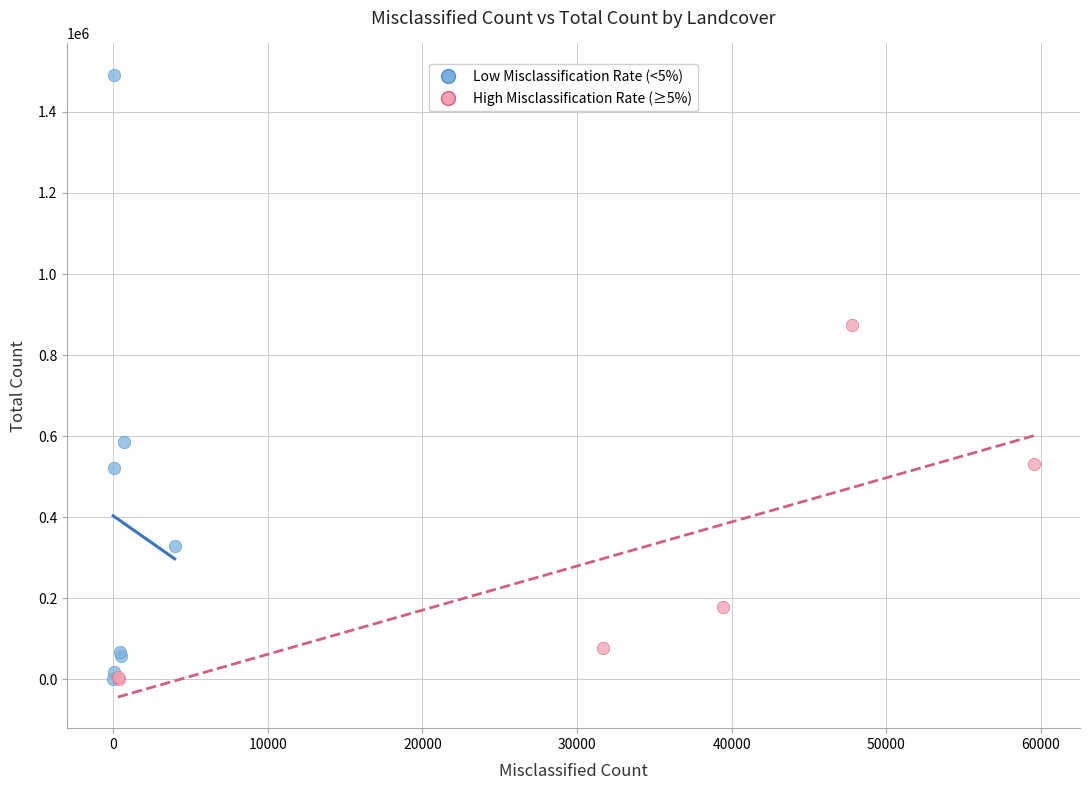

Which series has the largest Y range (max minus min)?

Low Misclassification Rate (<5%)